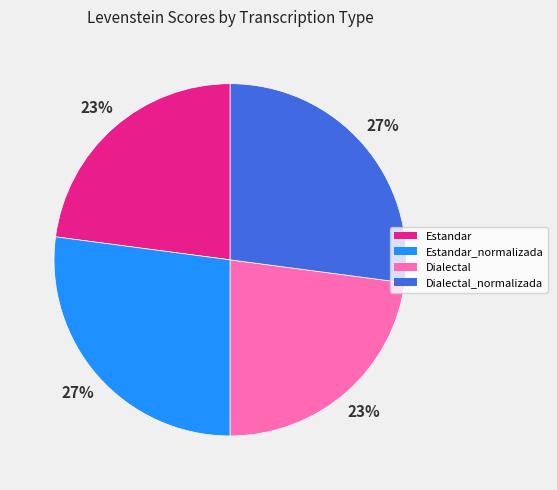

Is there a majority slice in this chart?

No